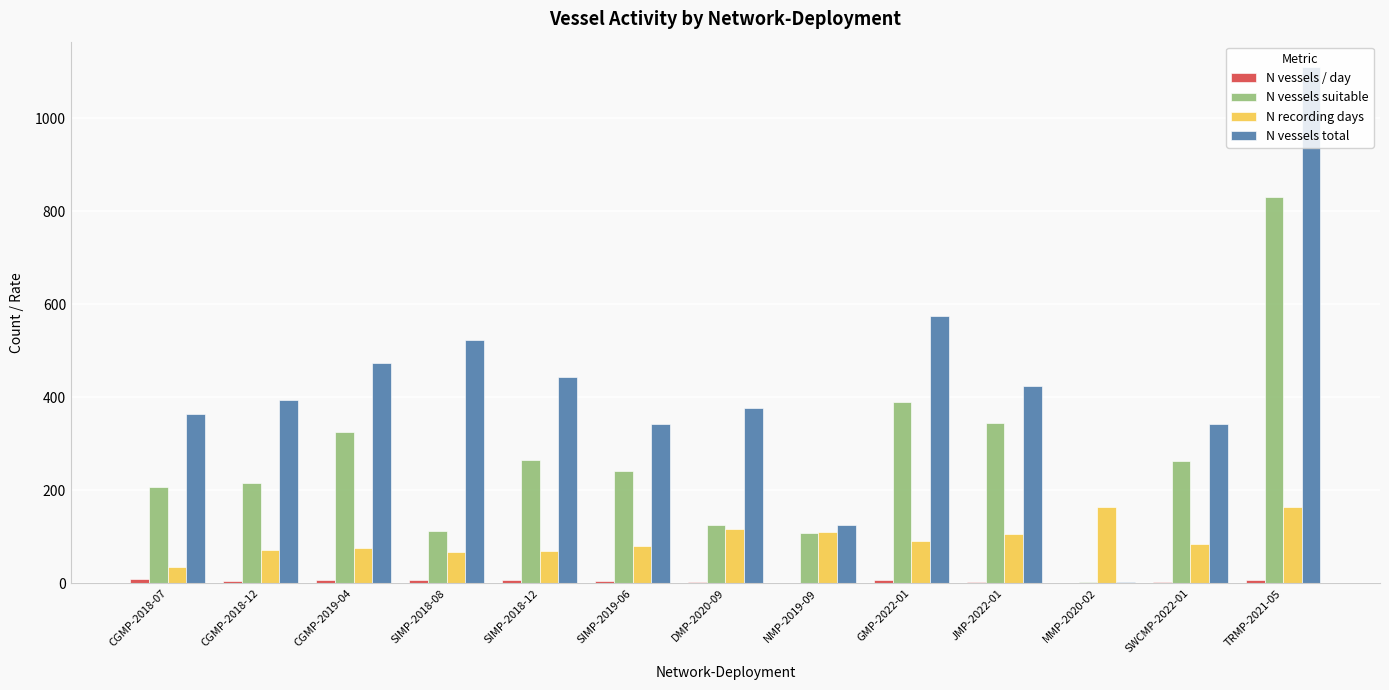

Between SIMP-2018-08 and TRMP-2021-05, which series saw the biggest shift?

N vessels suitable